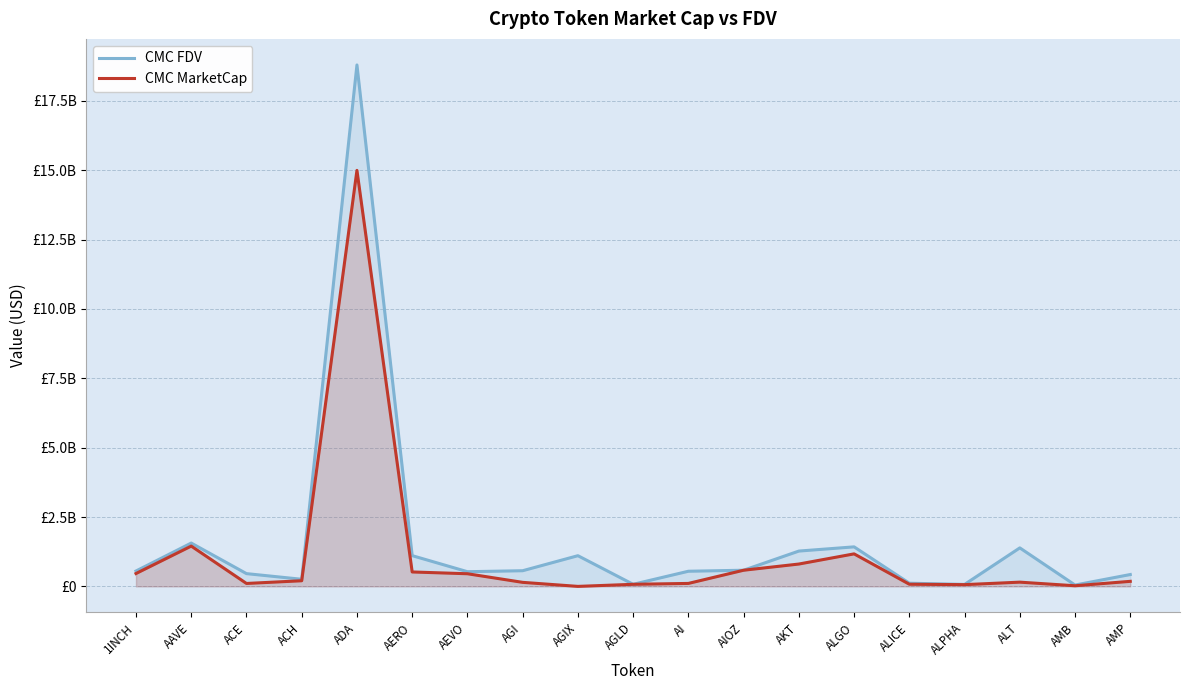

Where is the first local minimum for CMC MarketCap?

ACE